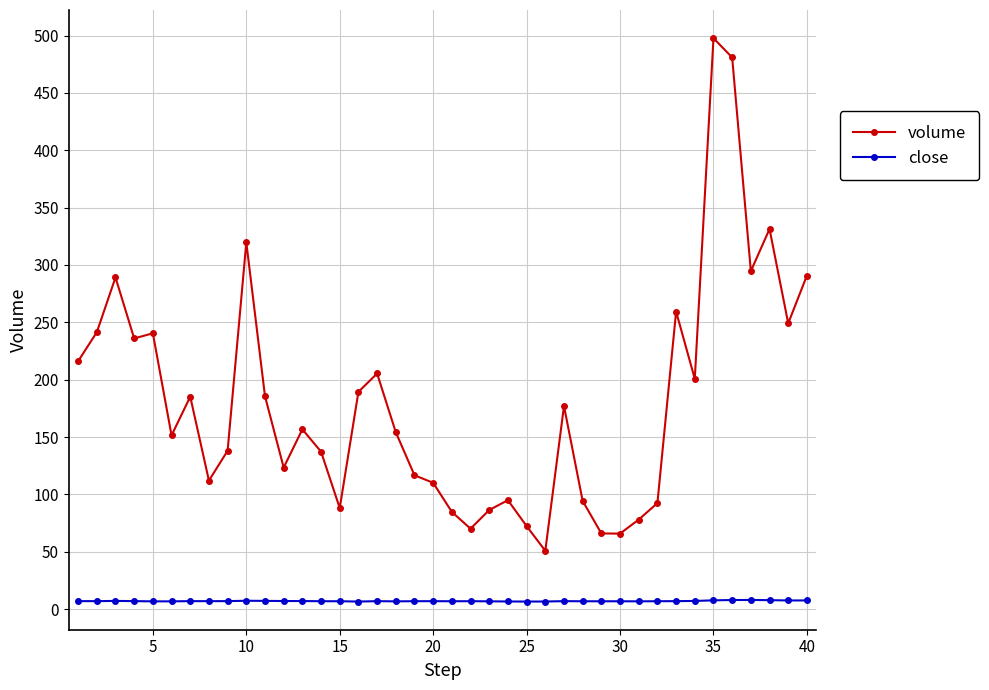

True or false: volume and close intersect in this chart.

False